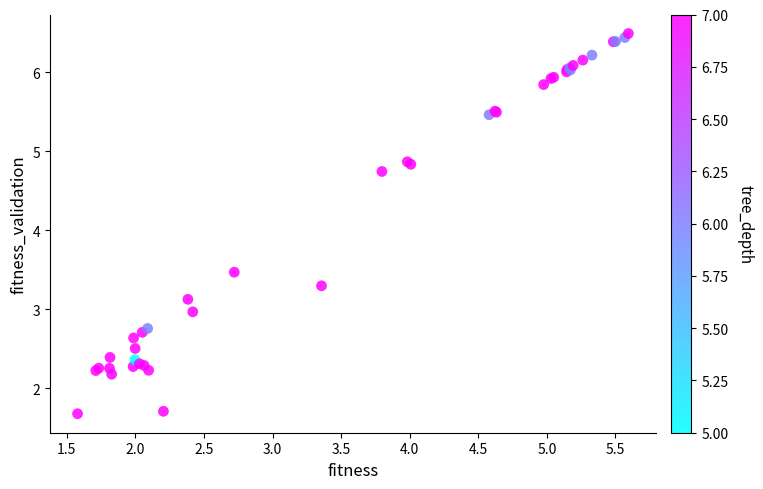

What Y value in the scatter plot is closest to 4?

3.5